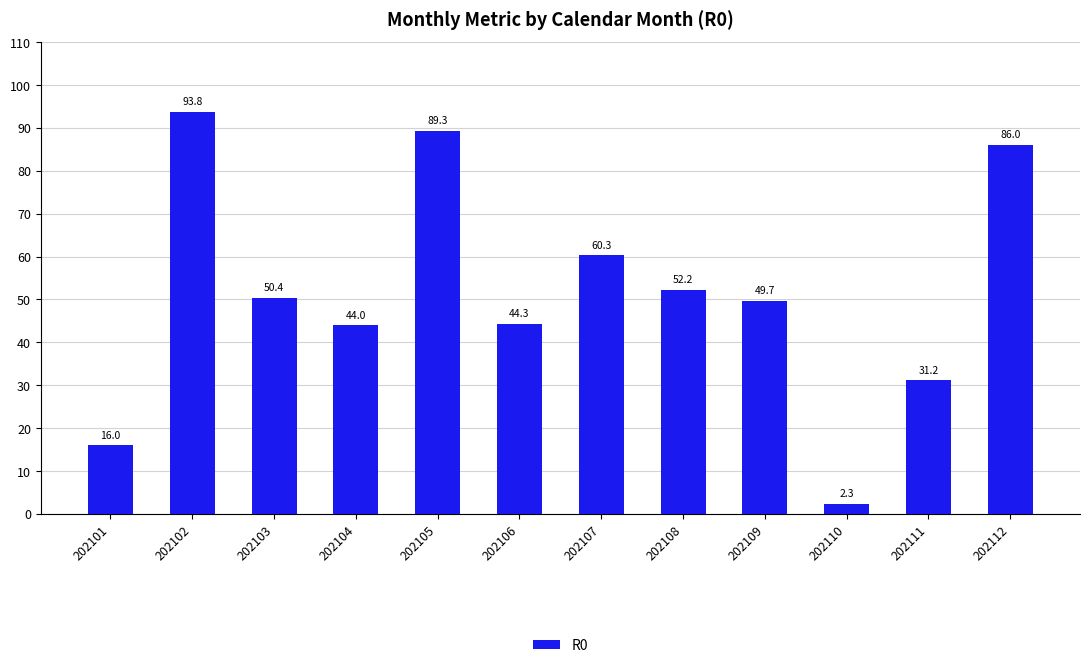

Does the chart contain any negative values?

No